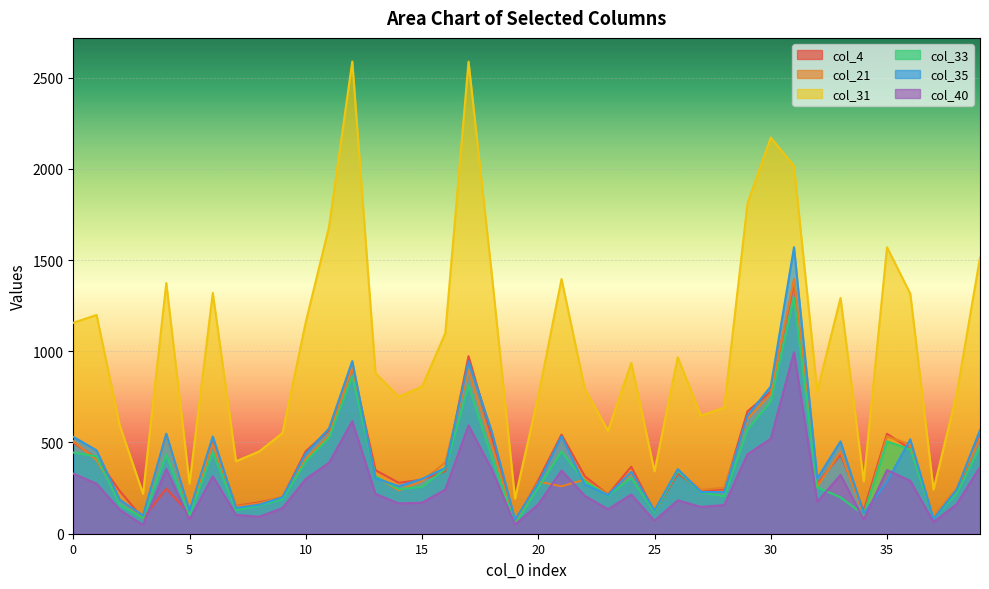

The col_21 series shows 332 at 24. True or false?

True